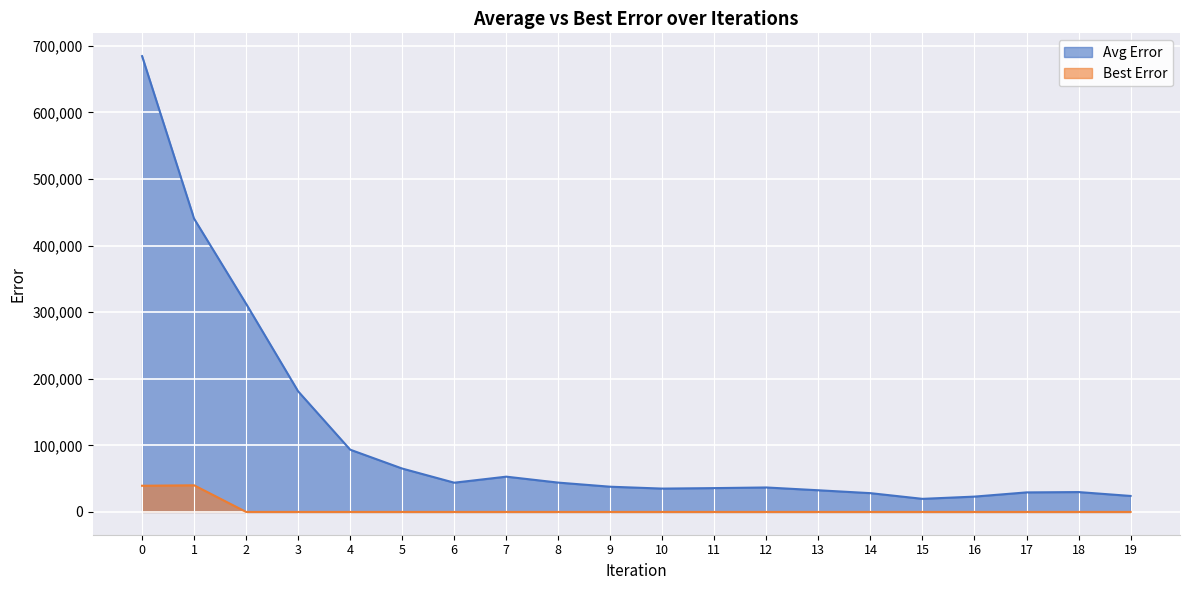

At which category does the chart reach its minimum across all series?

2